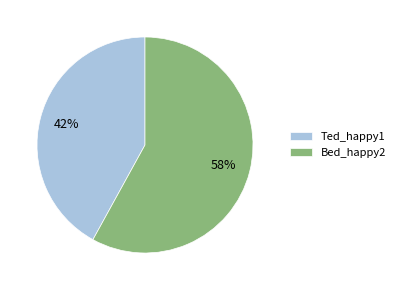

Count the number of slices in the pie.

2